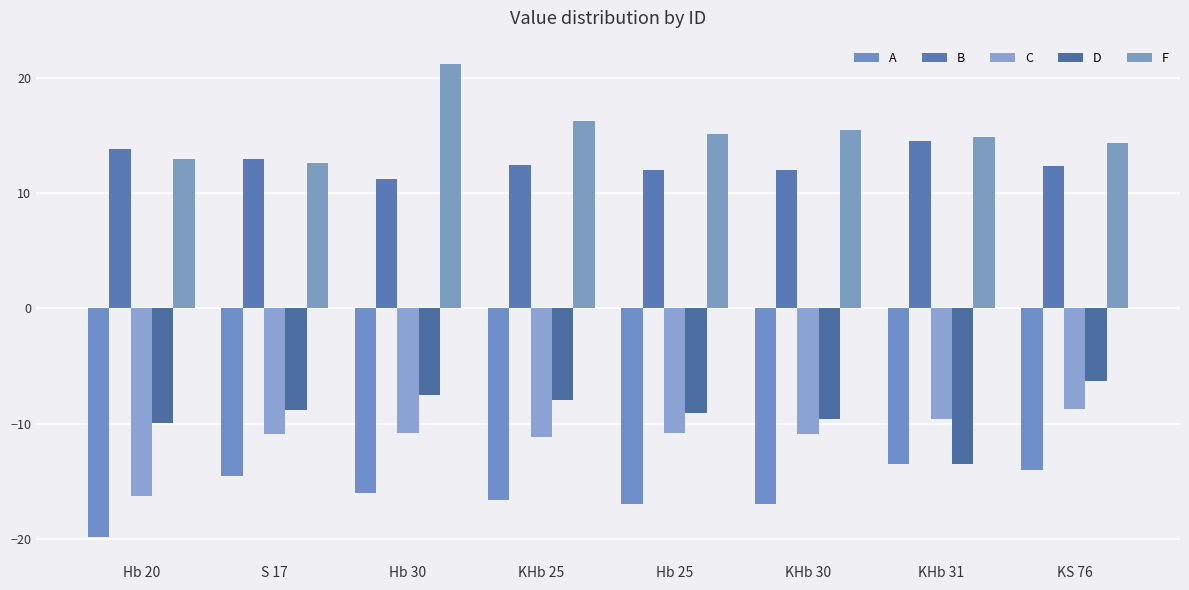

Which category has the lowest value in the B series?

Hb 30